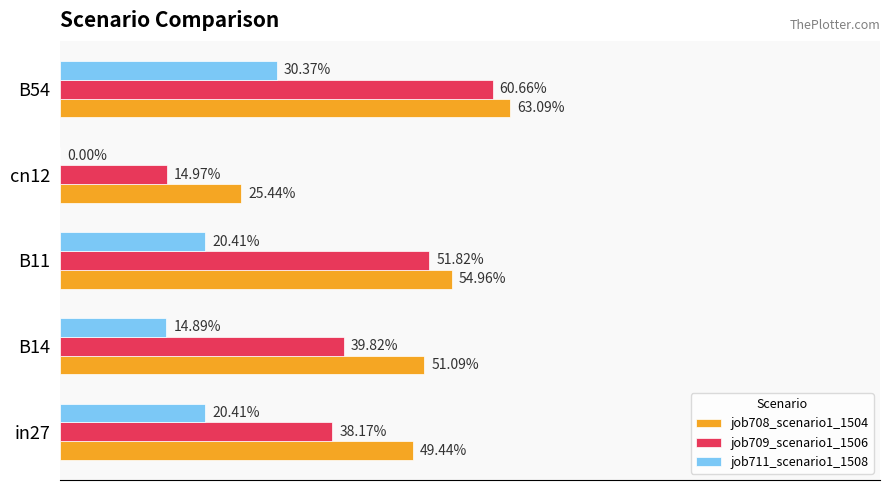

Count the job711_scenario1_1508 values in the range 0 to 1.

5